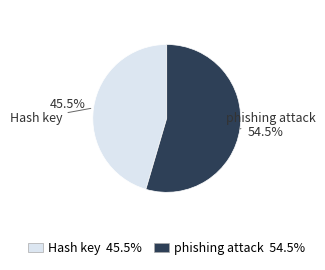

Rank the categories by value from lowest to highest.

Hash key, phishing attack